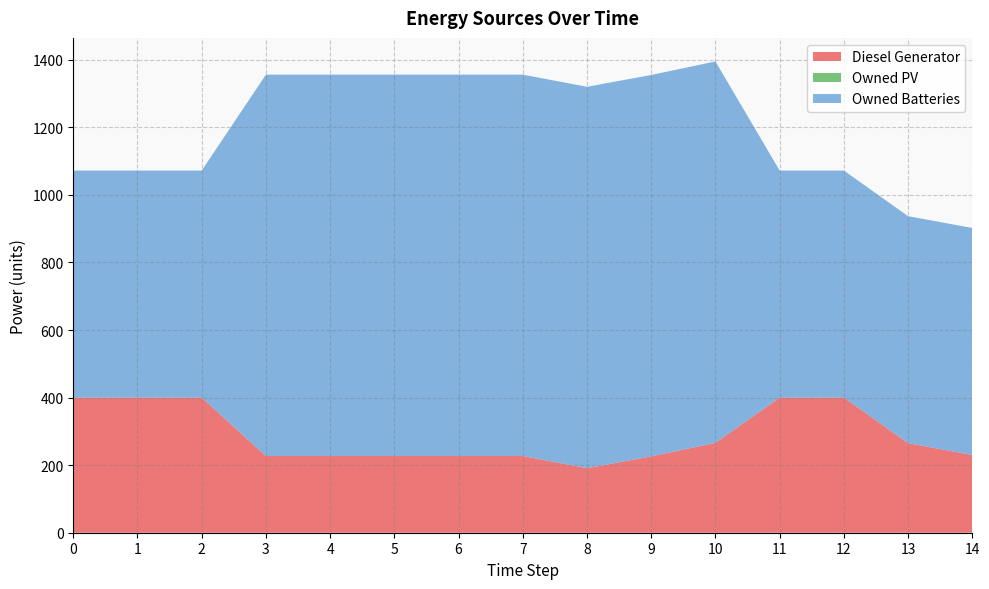

Reading left to right, extract all data points from this chart.

Diesel Generator: 0=400	1=400	2=400	3=227	4=227	5=227	6=227	7=227	8=191	9=226	10=266	11=400	12=400	13=265	14=230
Owned PV: 0=0	1=0	2=0	3=0	4=0	5=0	6=0	7=0	8=0	9=0	10=0	11=0	12=0	13=0	14=0
Owned Batteries: 0=672	1=672	2=672	3=1129	4=1129	5=1129	6=1129	7=1129	8=1129	9=1129	10=1129	11=672	12=672	13=672	14=672